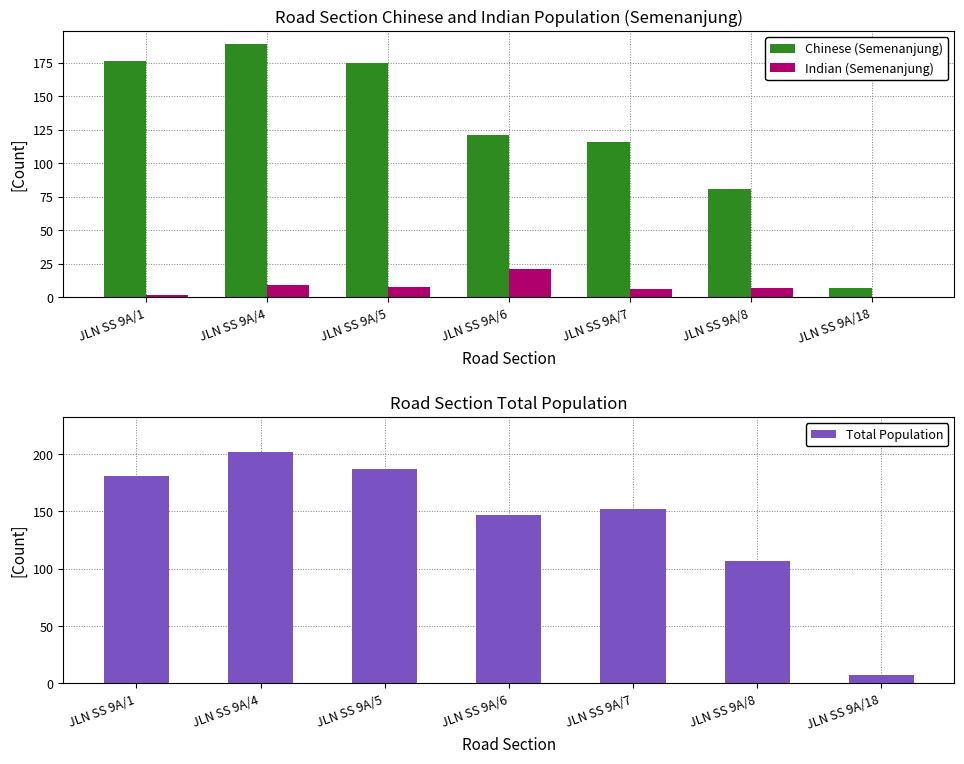

Between JLN SS 9A/5 and JLN SS 9A/6, which series saw the biggest shift?

Chinese (Semenanjung)